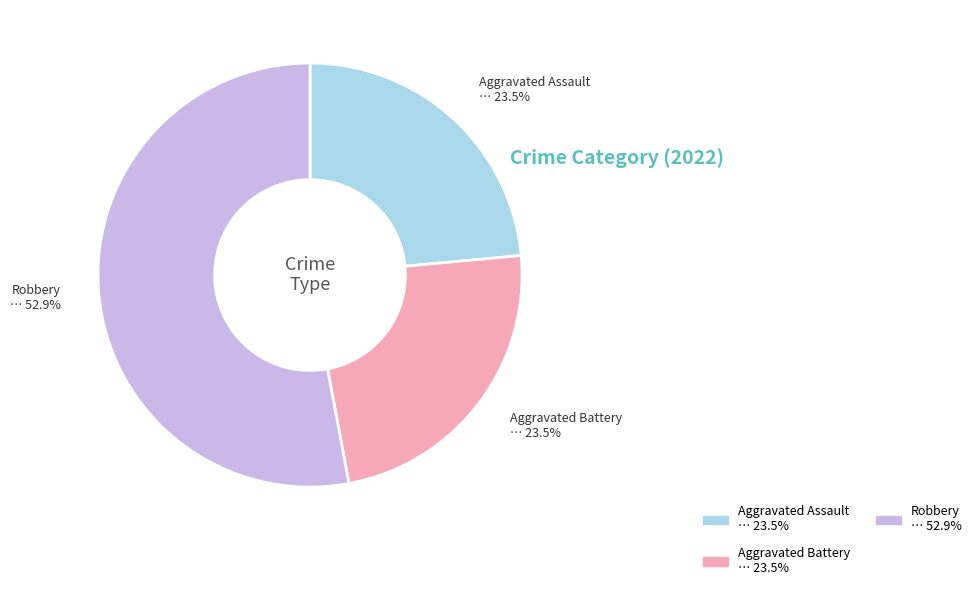

Does any single category account for the majority?

Yes